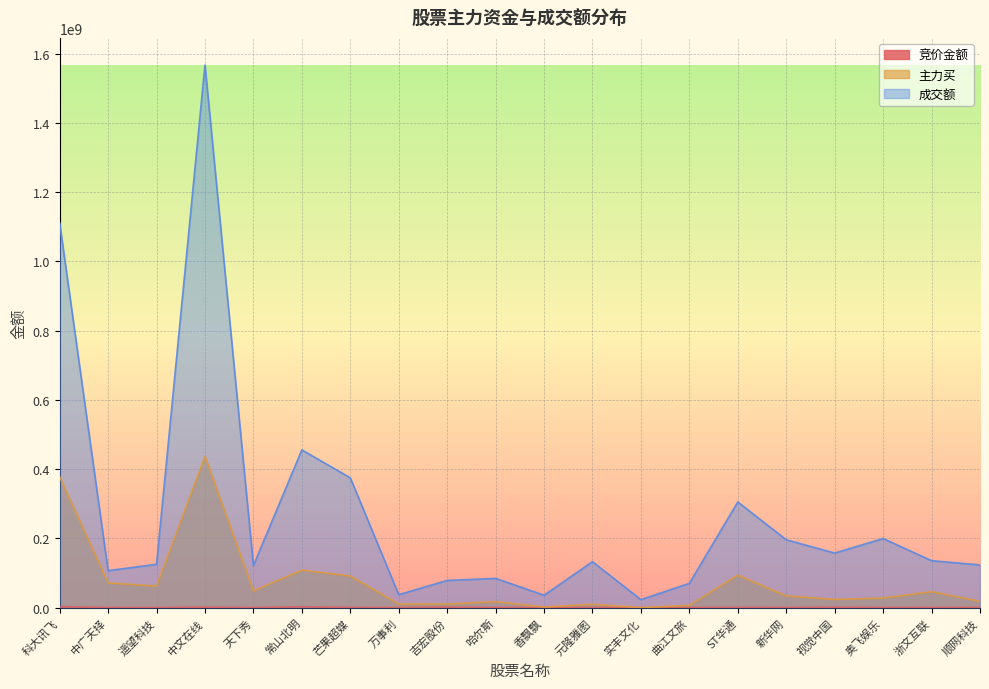

How many lines are shown in the chart?

3